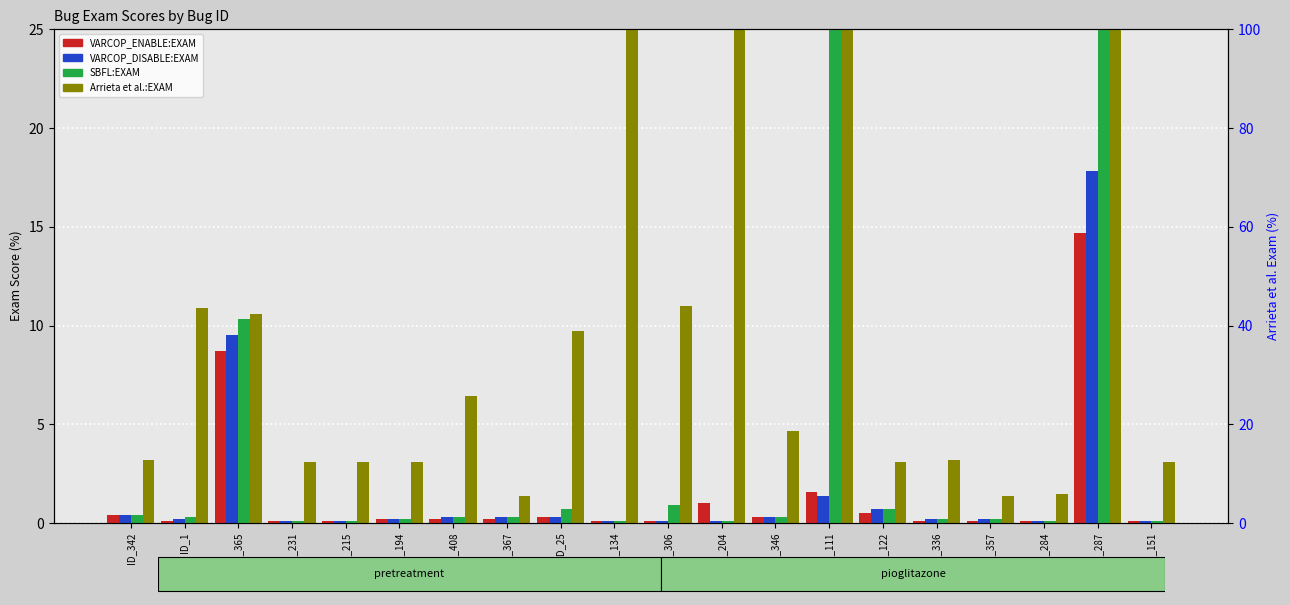

At ID_25, list the series in order from largest to smallest.

Arrieta et al.:EXAM, SBFL:EXAM, VARCOP_ENABLE:EXAM, VARCOP_DISABLE:EXAM